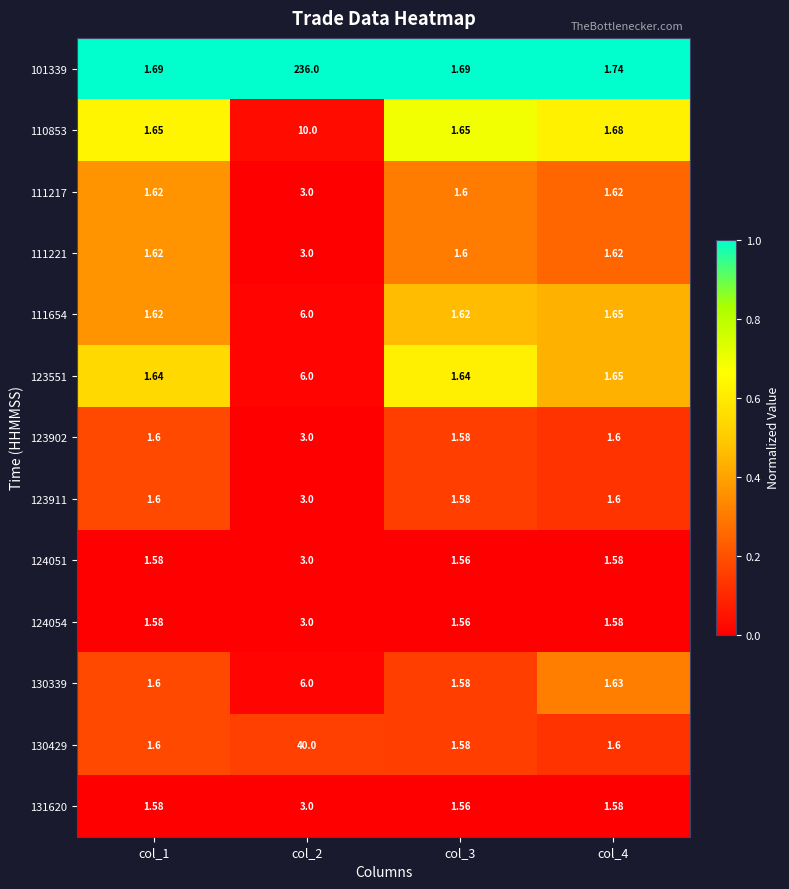

How many distinct data groups are displayed?

13